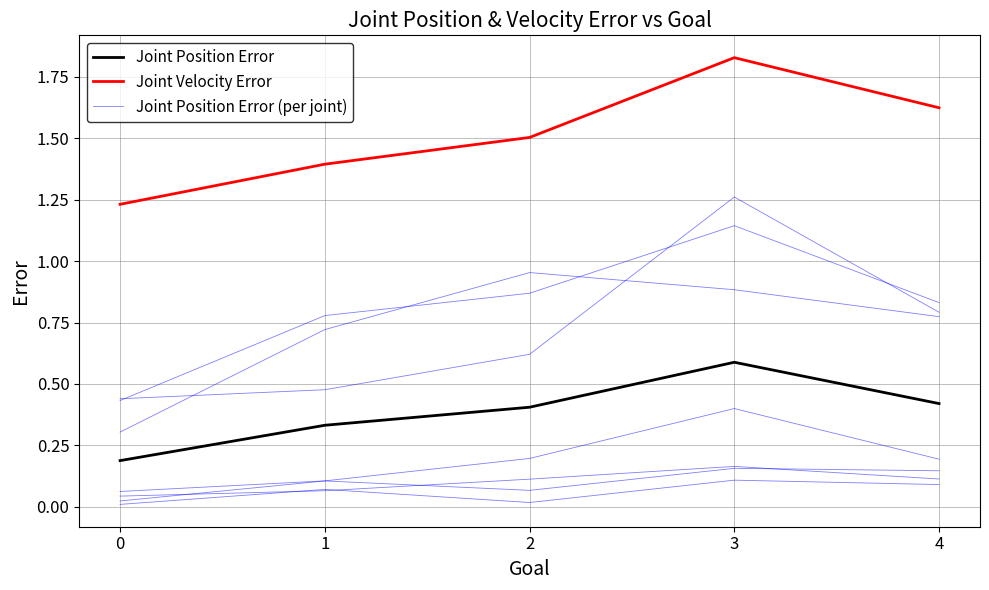

What is the value of the Joint Position Error point at the 2nd from the left?

0.3